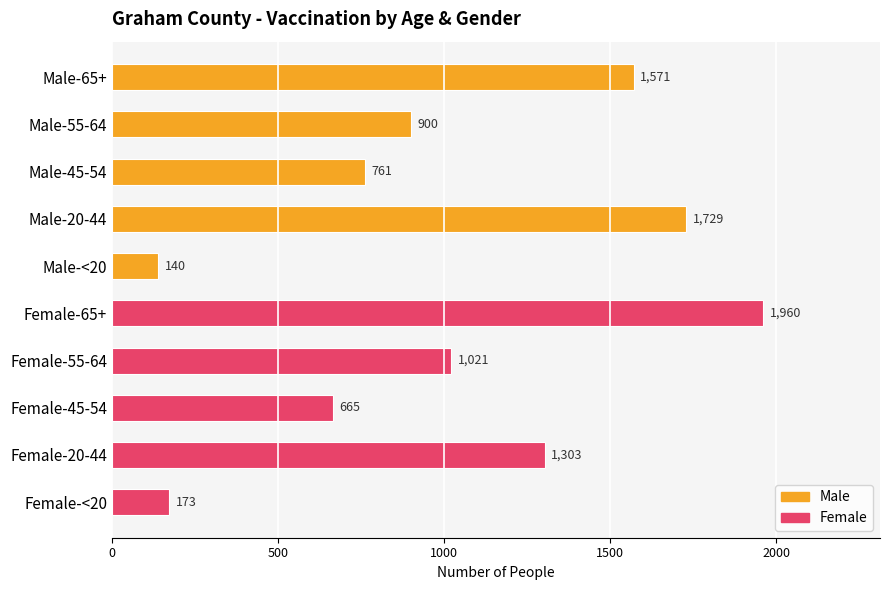

What is the label of the 1st bar from the left?

Male-65+